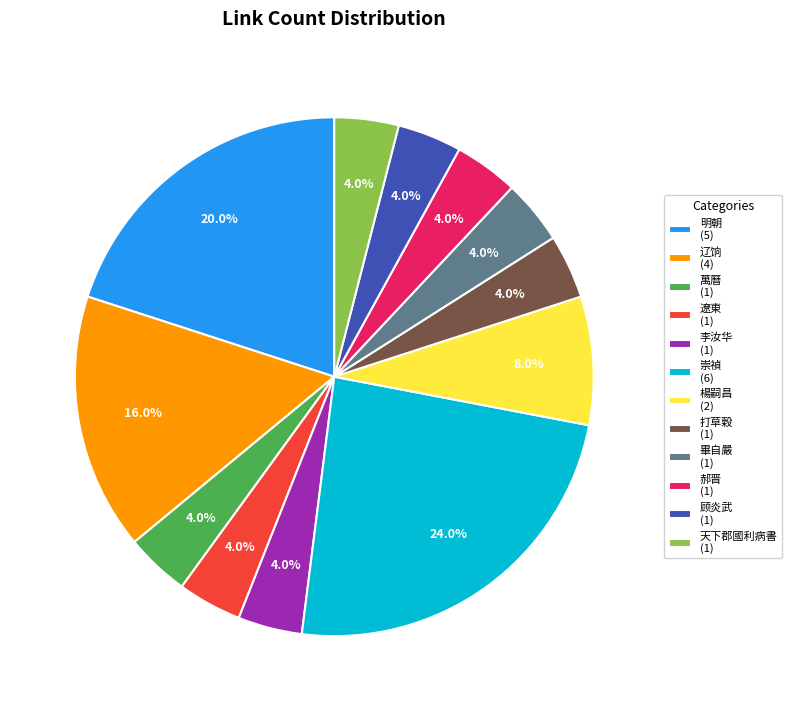

Is 李汝华 (1) the majority of the pie?

No